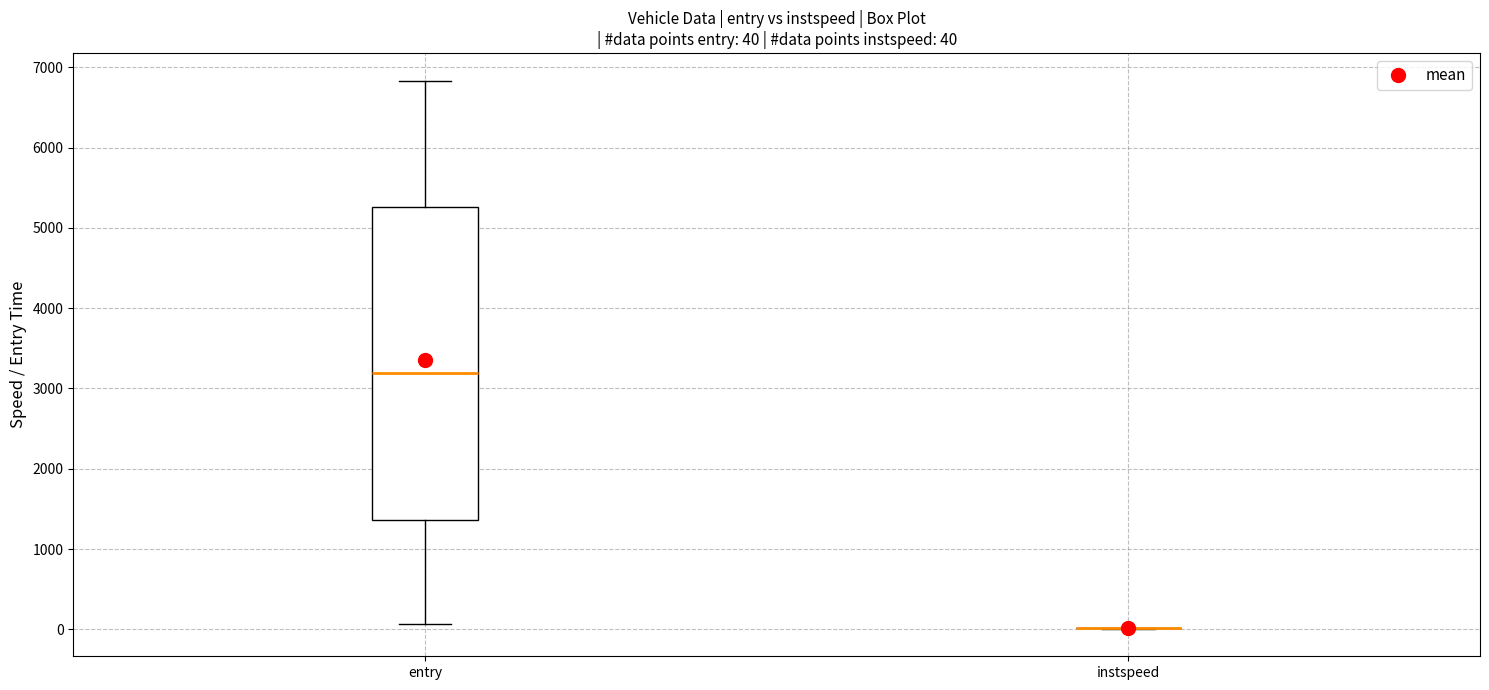

Which box is the tallest, from its lower edge to its upper edge?

entry